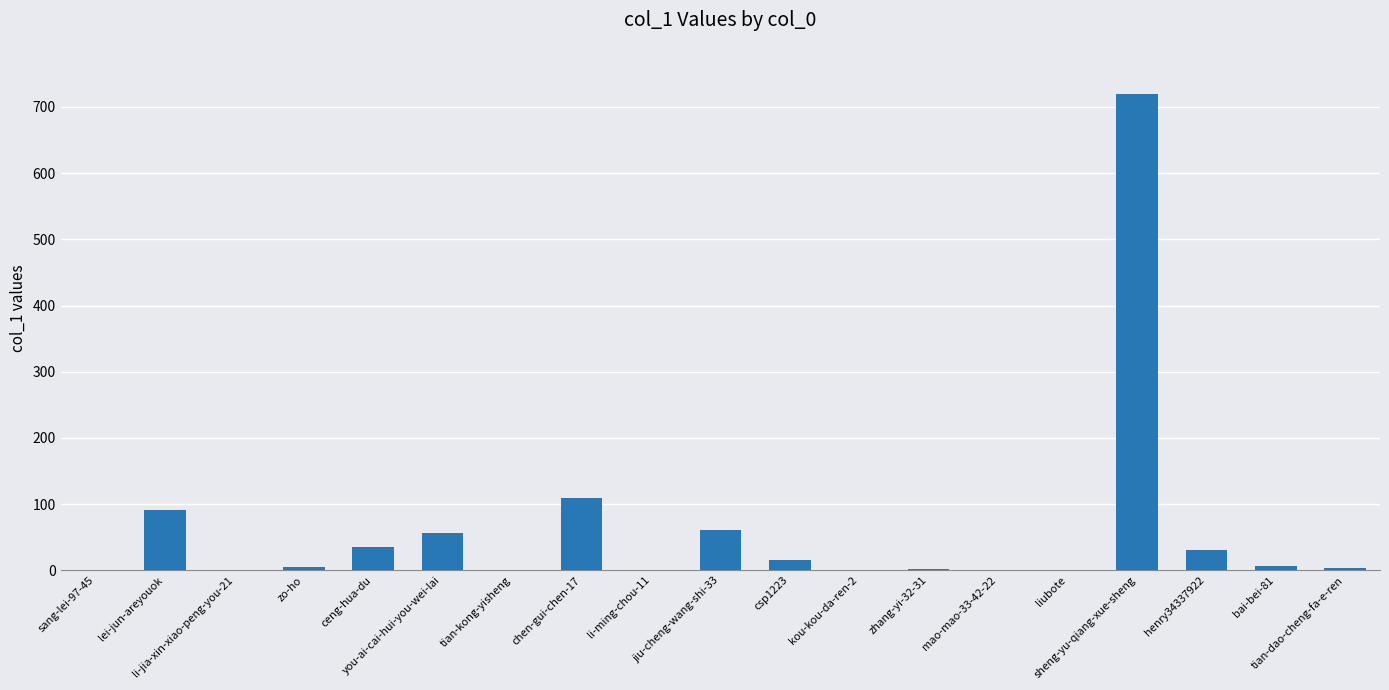

What is the maximum value shown in the chart?

719